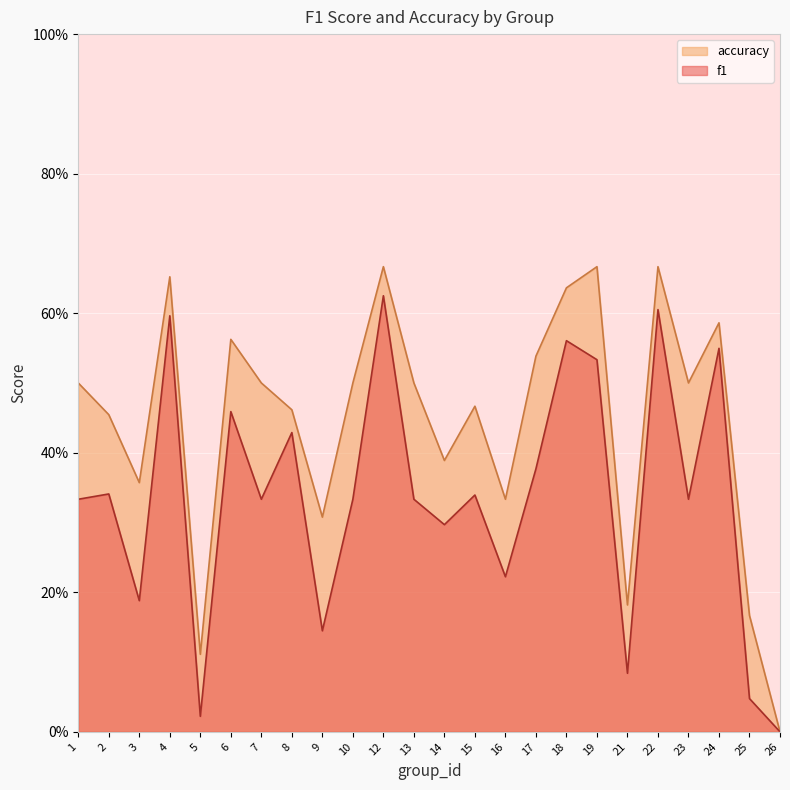

True or false: accuracy and f1 intersect in this chart.

False